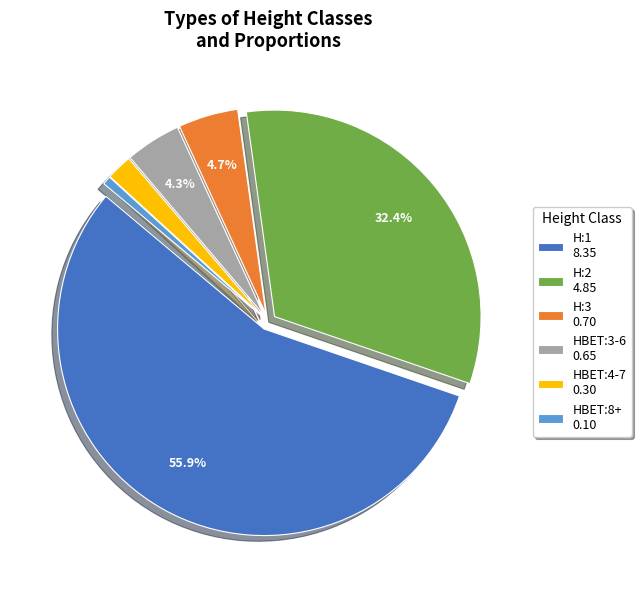

What percentage is the HBET:3-6 slice, to the nearest percent?

4%